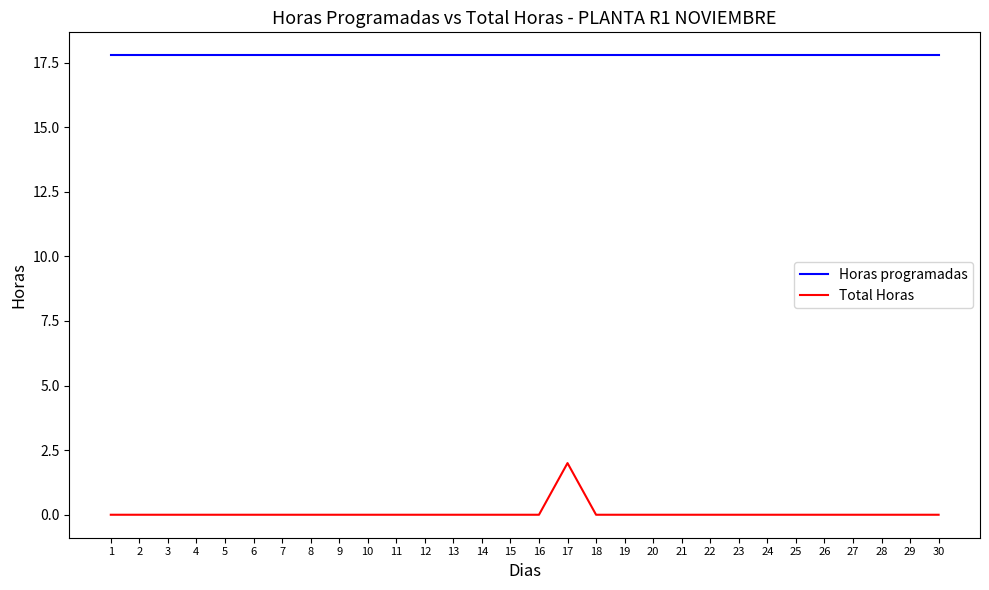

Is this an area chart (filled region under the line)?

No